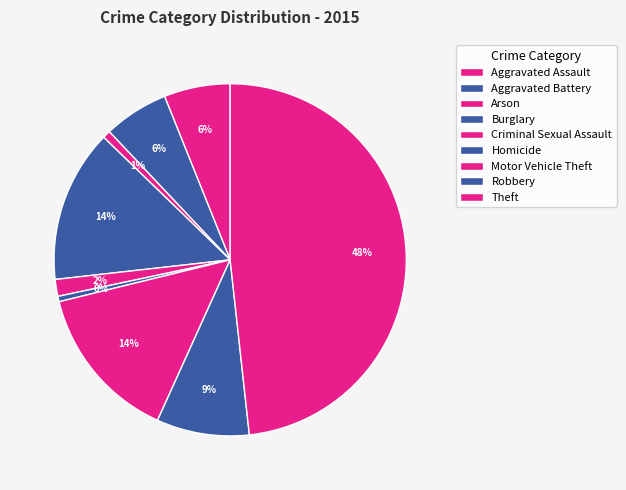

How many segments does this pie chart have?

9